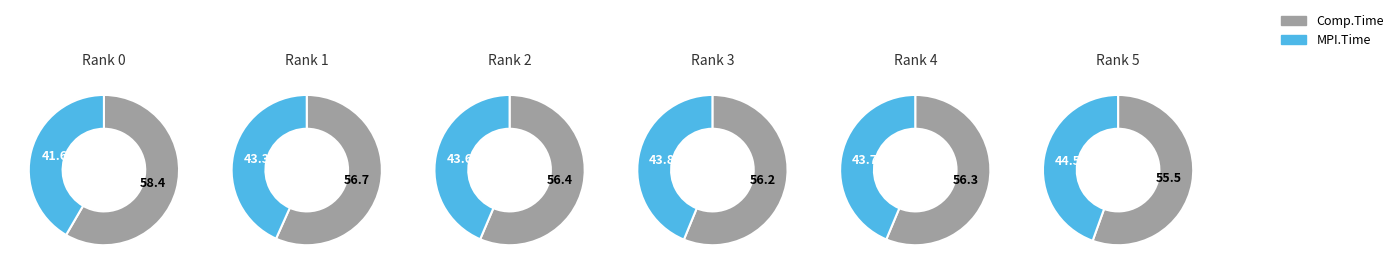

To the nearest percent, what percentage of the pie is 5?

17%